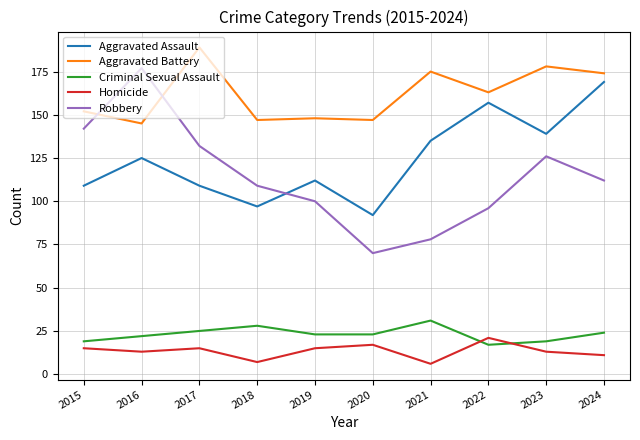

Is the value of Robbery at 2021 greater than the value of Aggravated Assault at 2024?

No